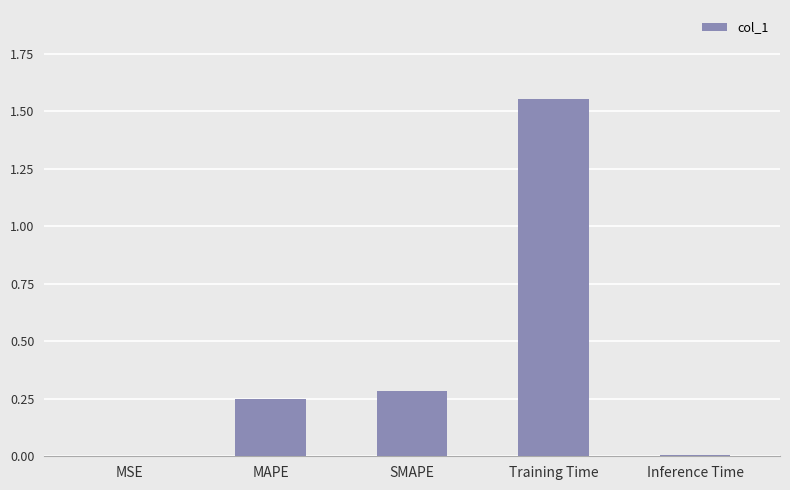

What is the sum of the values at SMAPE and Inference Time?

0.3